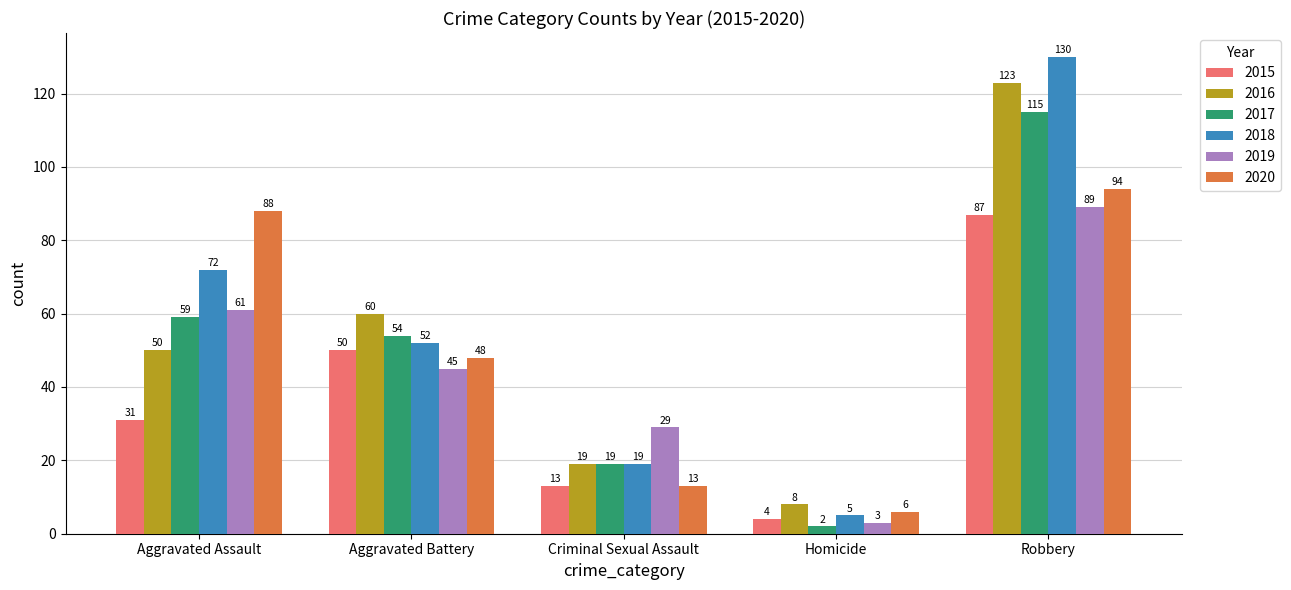

What is the label of the 1st bar from the left?

Aggravated Assault